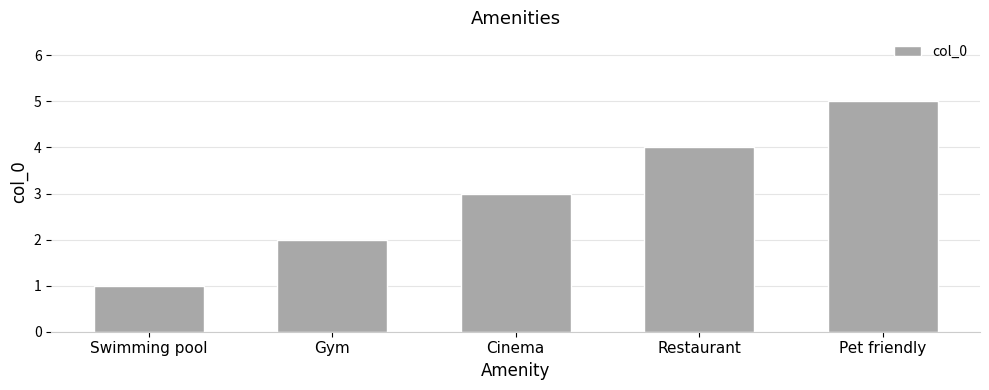

How many bars are there in total?

5